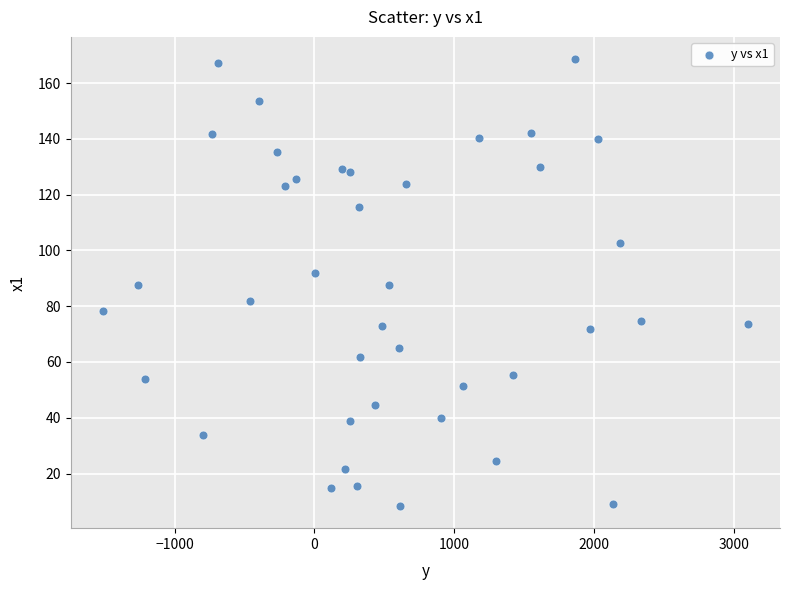

What is the range of Y values (max minus min)?

160.2